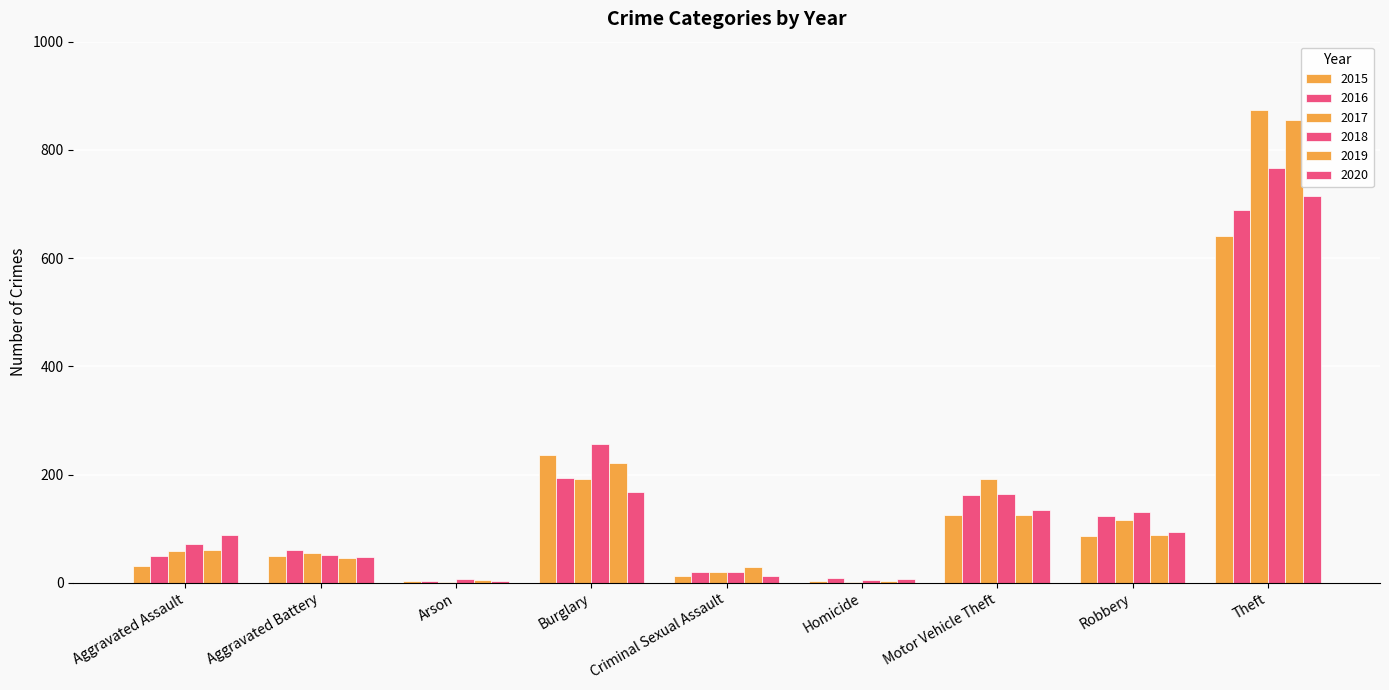

What is the total value across all series at Aggravated Battery?

309